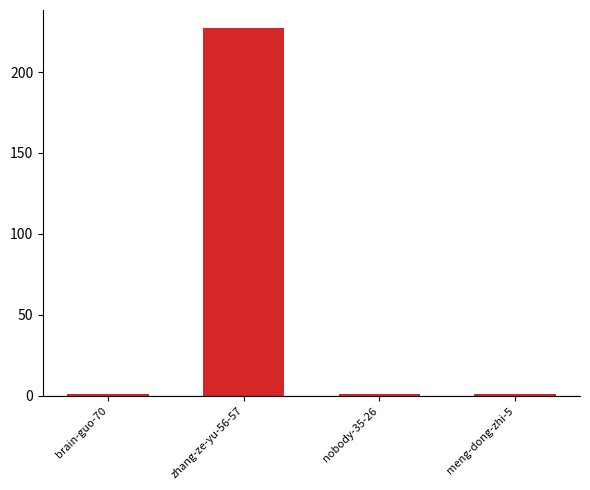

Reading left to right, what are all the values shown in this chart?

1	227	1	1